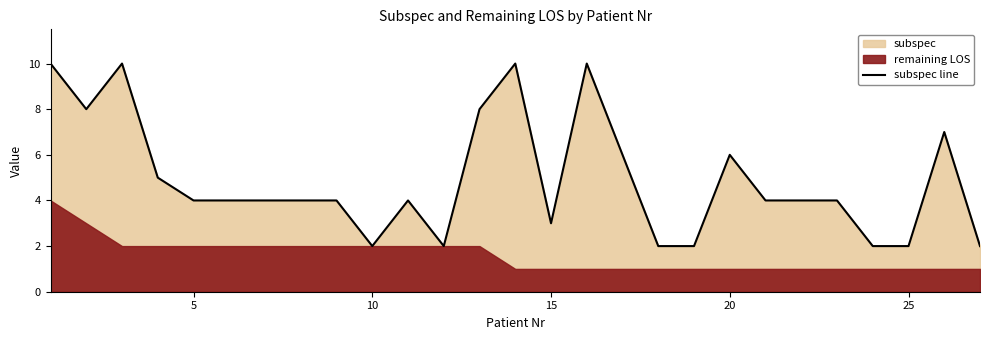

True or false: subspec line has a value of 2 at 25.

True